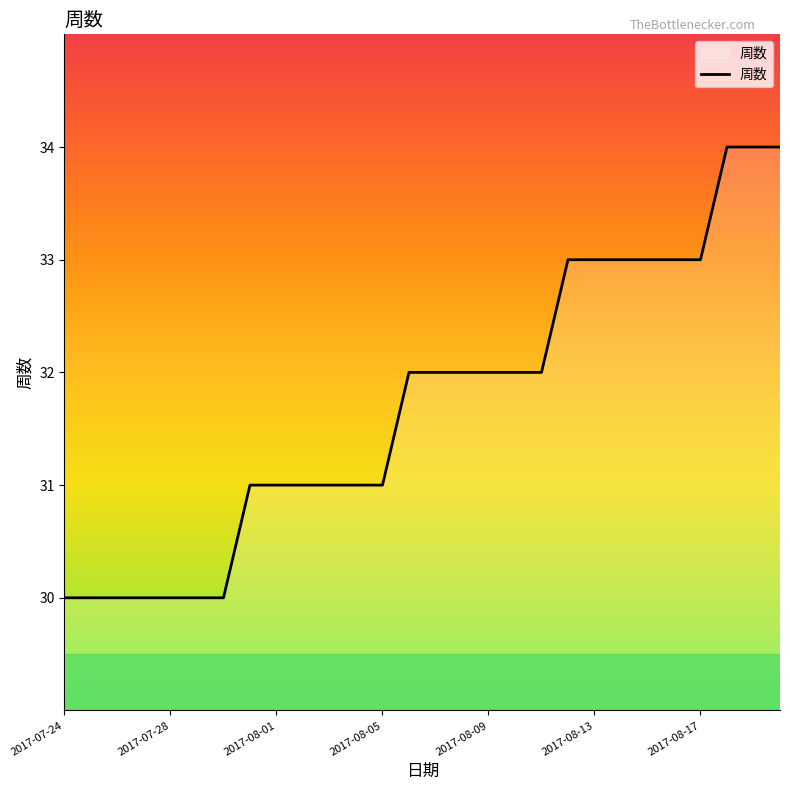

What is the minimum value shown in the chart?

30